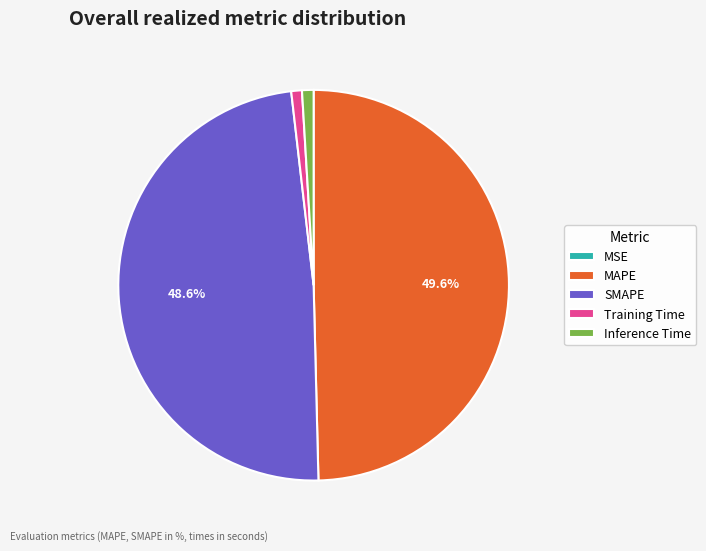

Between Inference Time and MAPE, which is larger?

MAPE